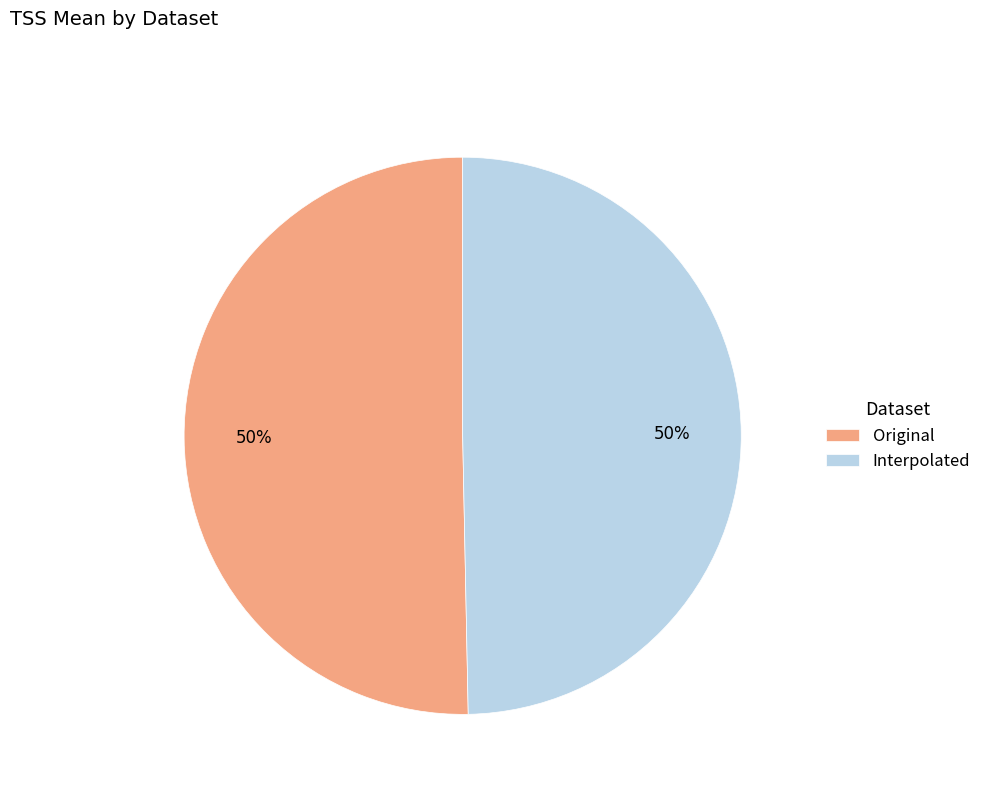

To the nearest percent, what is the combined percentage of Original and Interpolated?

100%